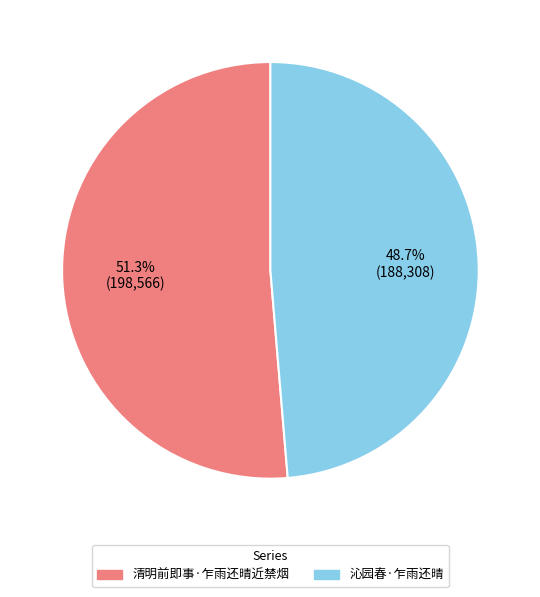

Does any single category account for the majority?

Yes